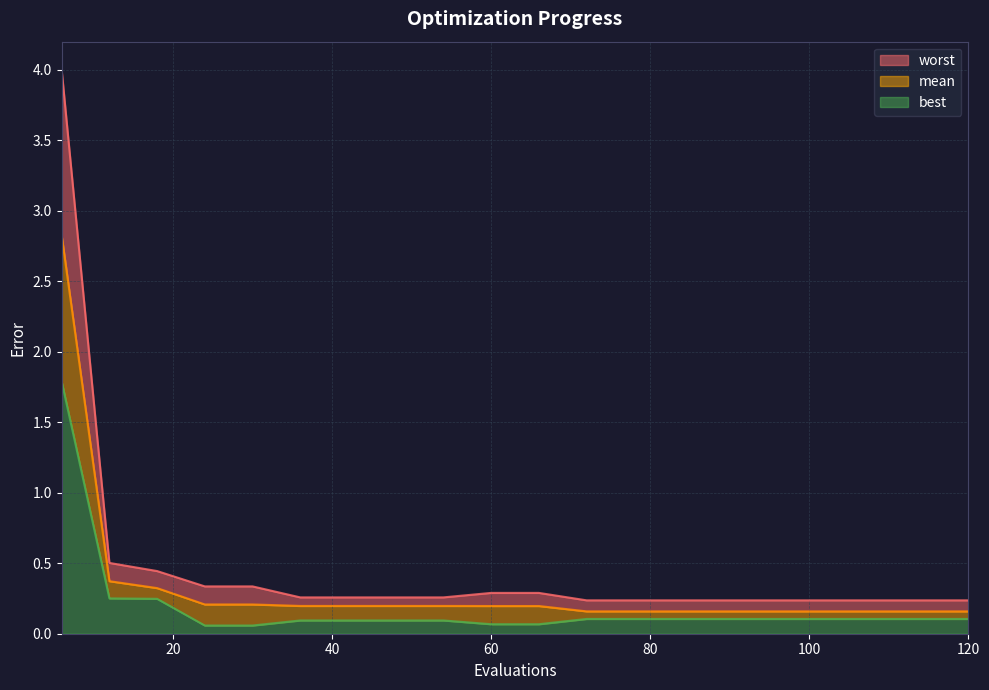

True or false: best and mean cross at least once.

False